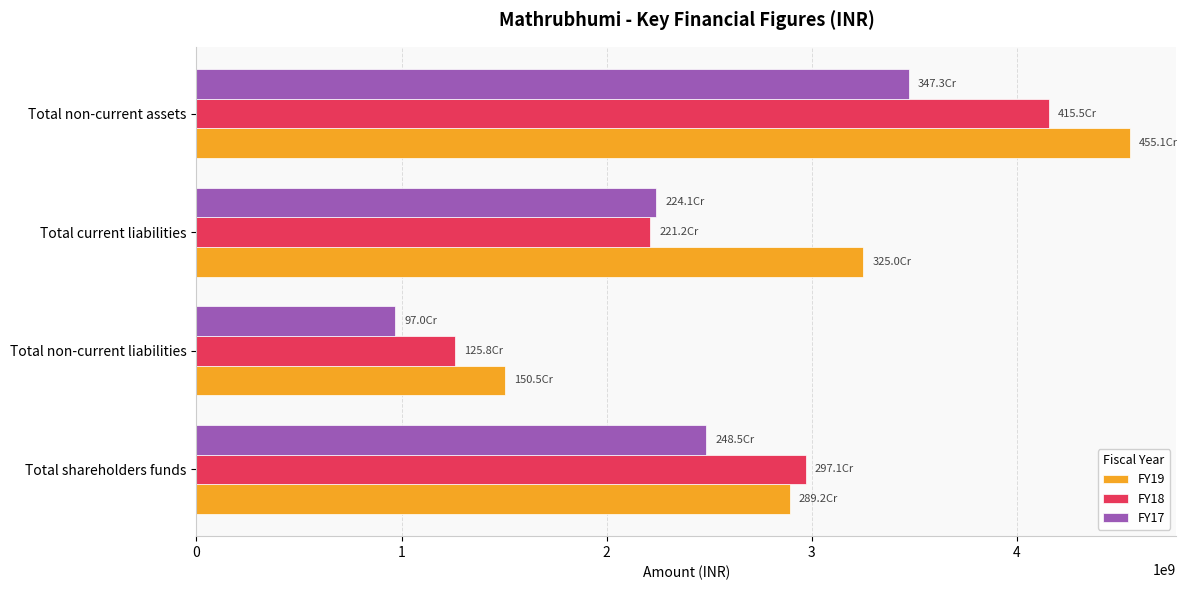

At which category is the sum across all series the highest?

Total non-current assets